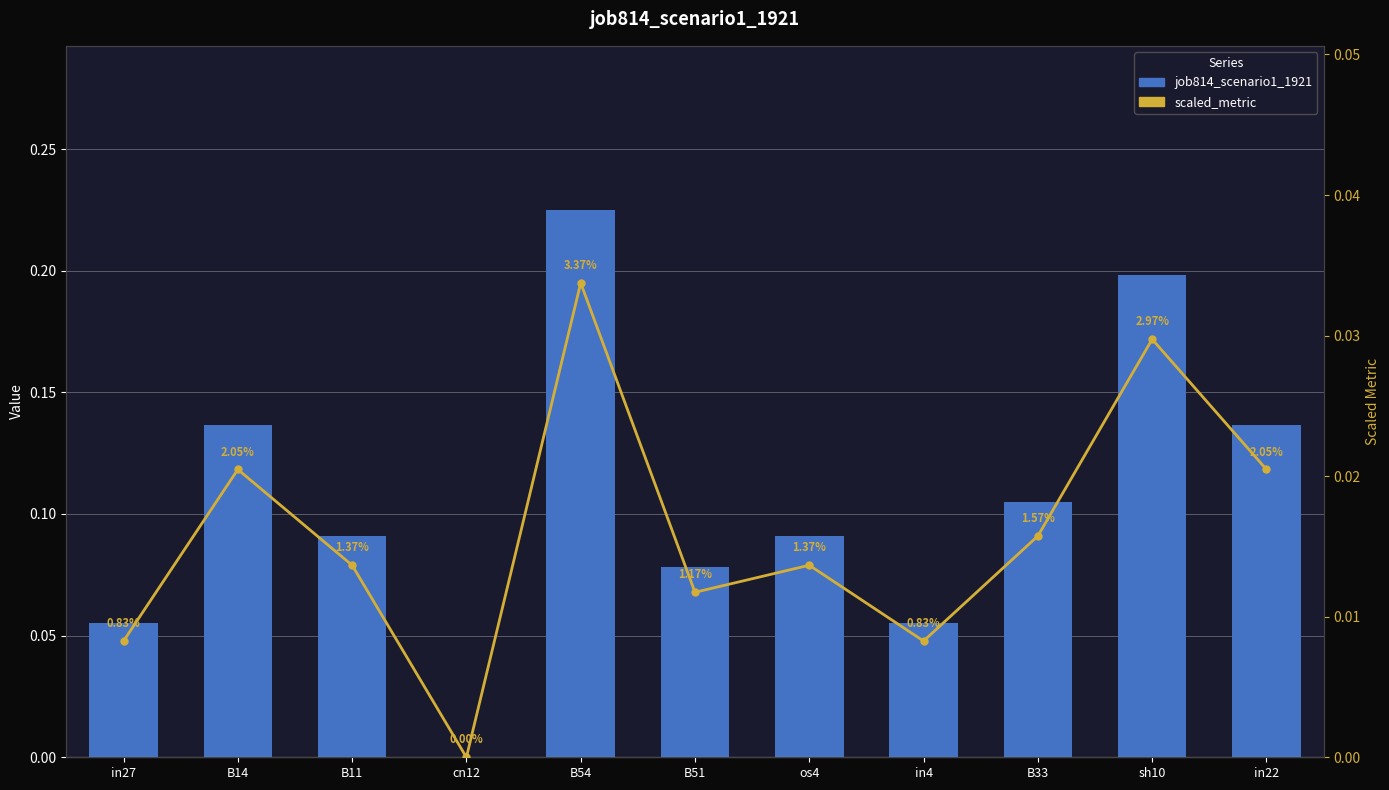

What is the approximate value of job814_scenario1_1921 at os4?

0.1